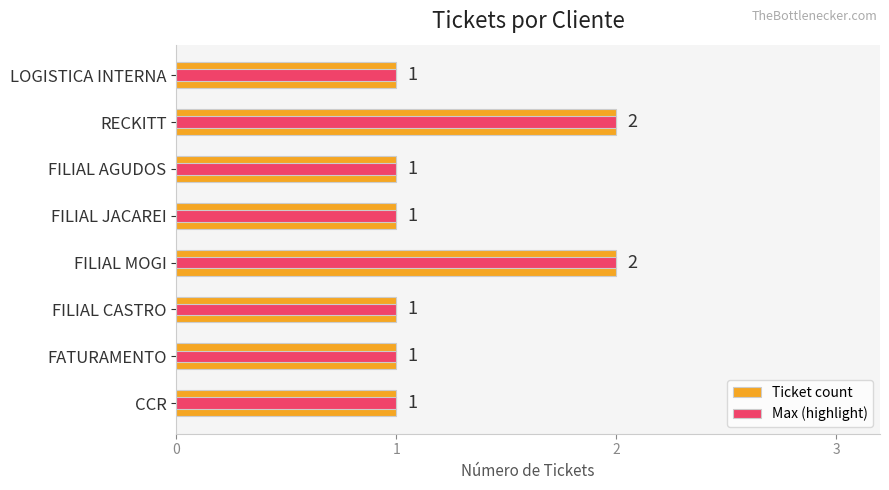

Between FILIAL MOGI and LOGISTICA INTERNA, which series saw the biggest shift?

Ticket count